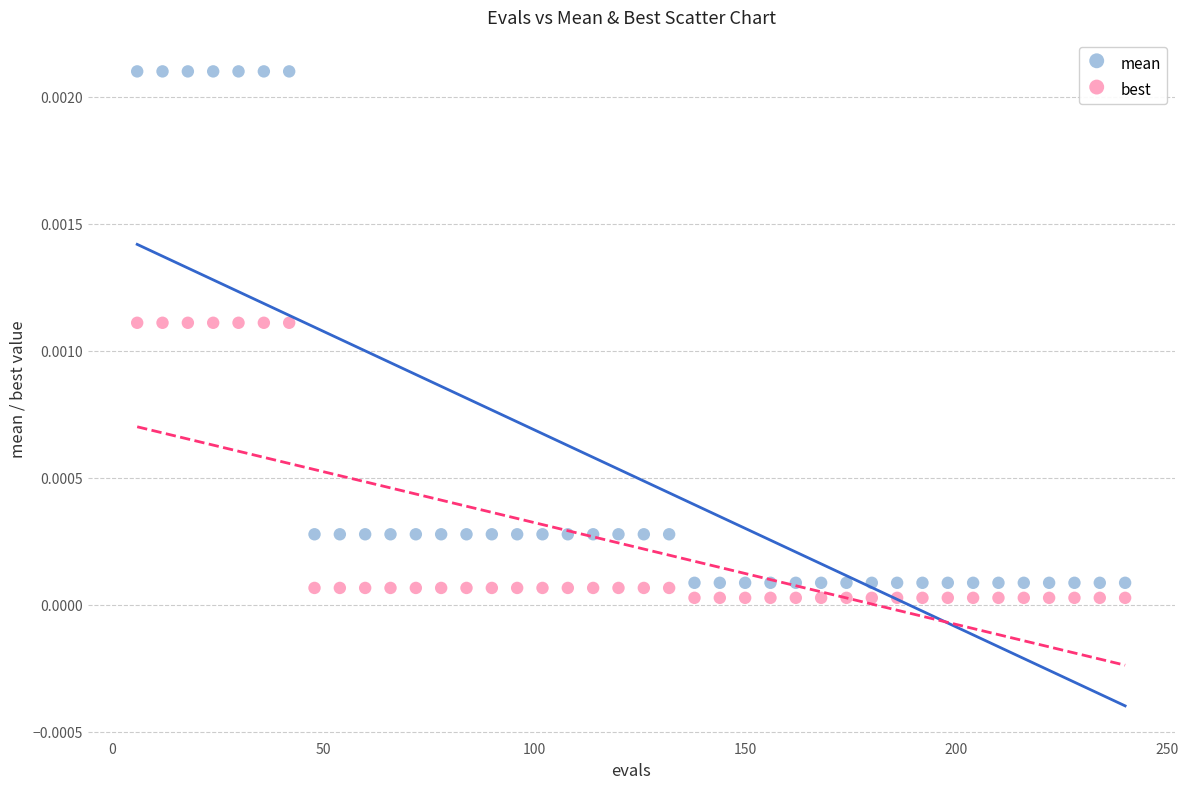

Which series contains the lowest Y value?

best